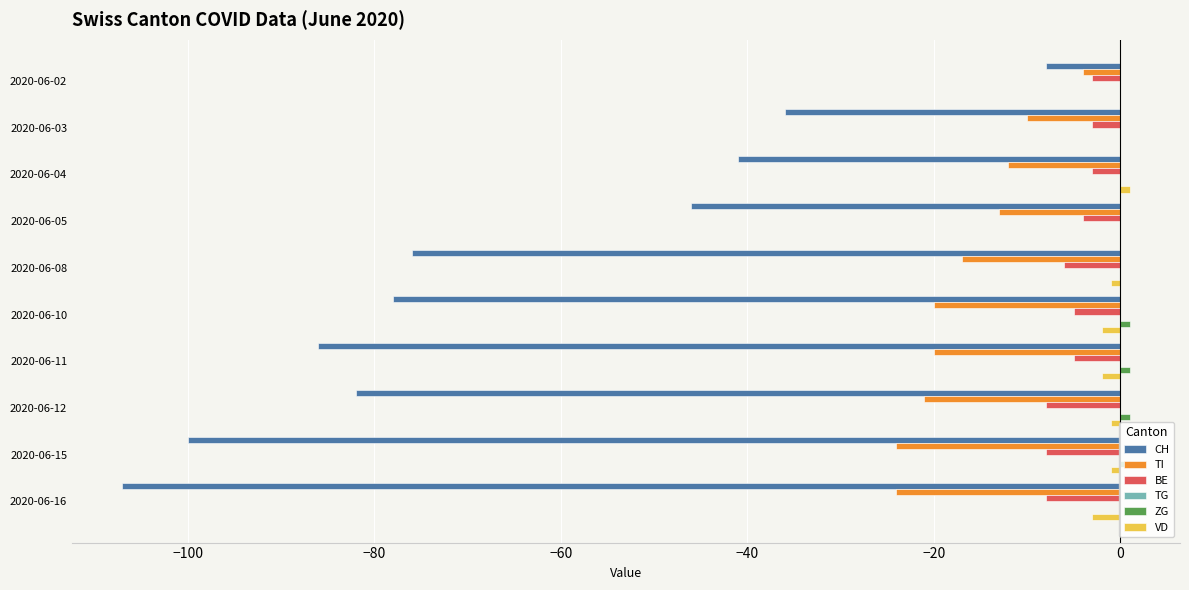

Is the value of CH at 2020-06-08 greater than the value of BE at 2020-06-15?

No